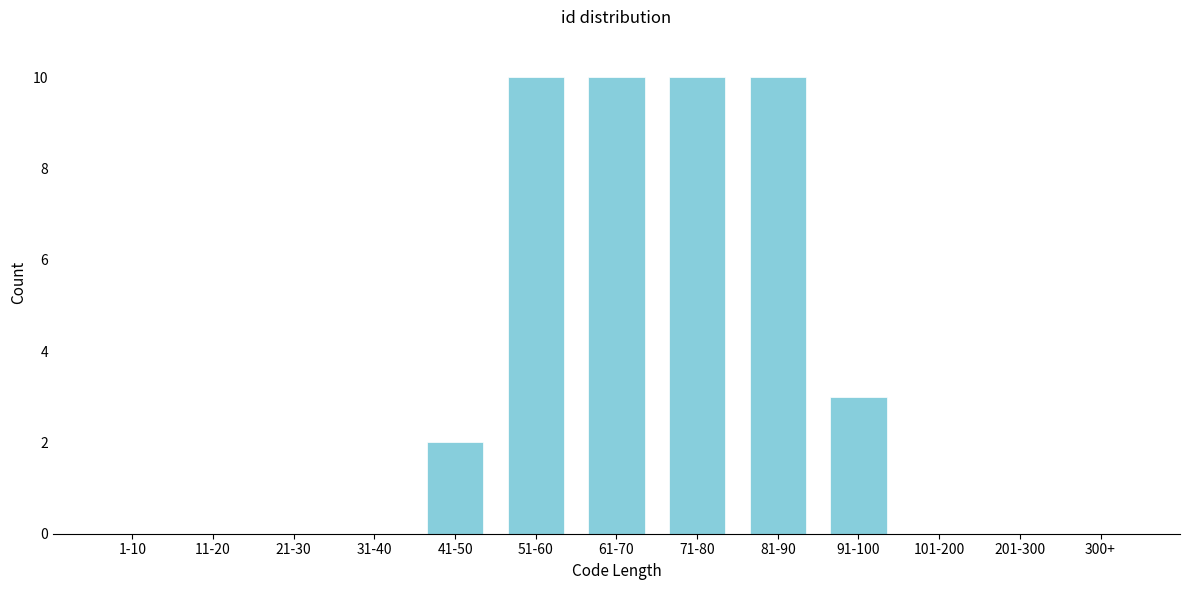

Reading left to right, what are all the values shown in this chart?

1-10=0	11-20=0	21-30=0	31-40=0	41-50=2	51-60=10	61-70=10	71-80=10	81-90=10	91-100=3	101-200=0	201-300=0	300+=0